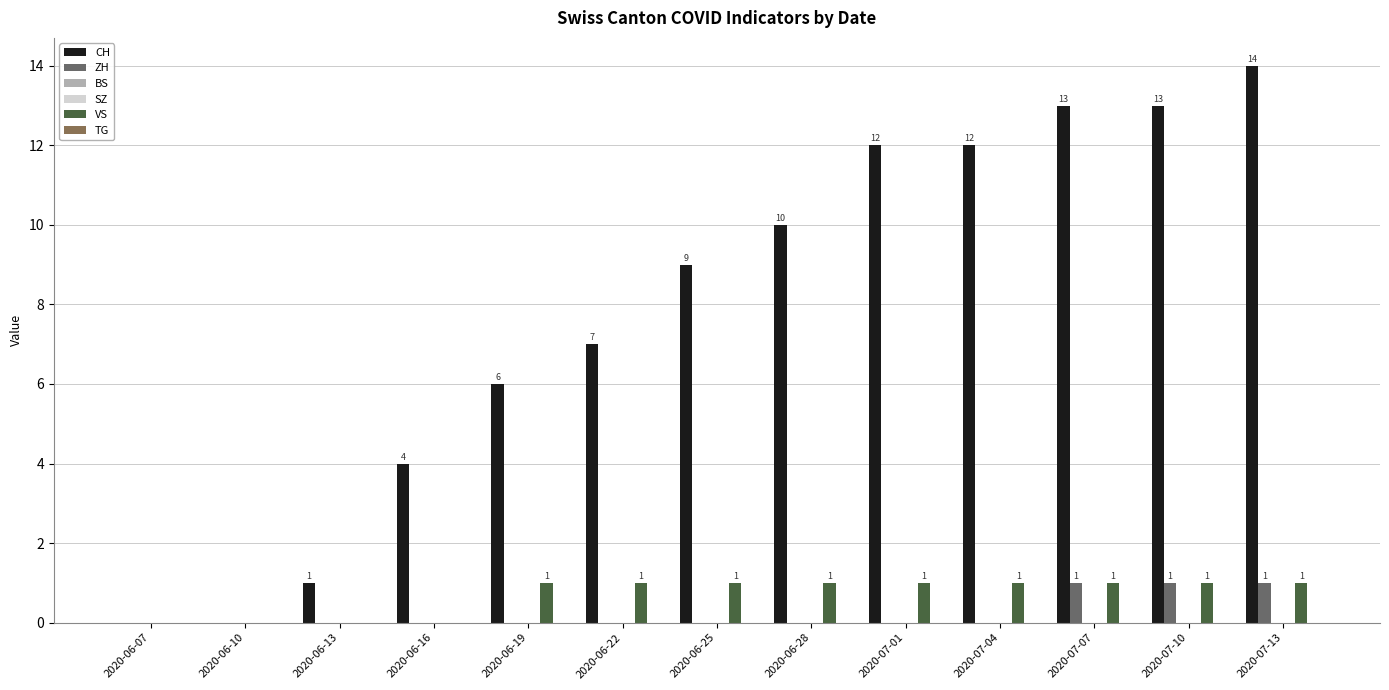

Reading left to right, list all the values displayed in this chart.

CH: 0	0	1	4	6	7	9	10	12	12	13	13	14
ZH: 0	0	0	0	0	0	0	0	0	0	1	1	1
BS: 0	0	0	0	0	0	0	0	0	0	0	0	0
SZ: 0	0	0	0	0	0	0	0	0	0	0	0	0
VS: 0	0	0	0	1	1	1	1	1	1	1	1	1
TG: 0	0	0	0	0	0	0	0	0	0	0	0	0